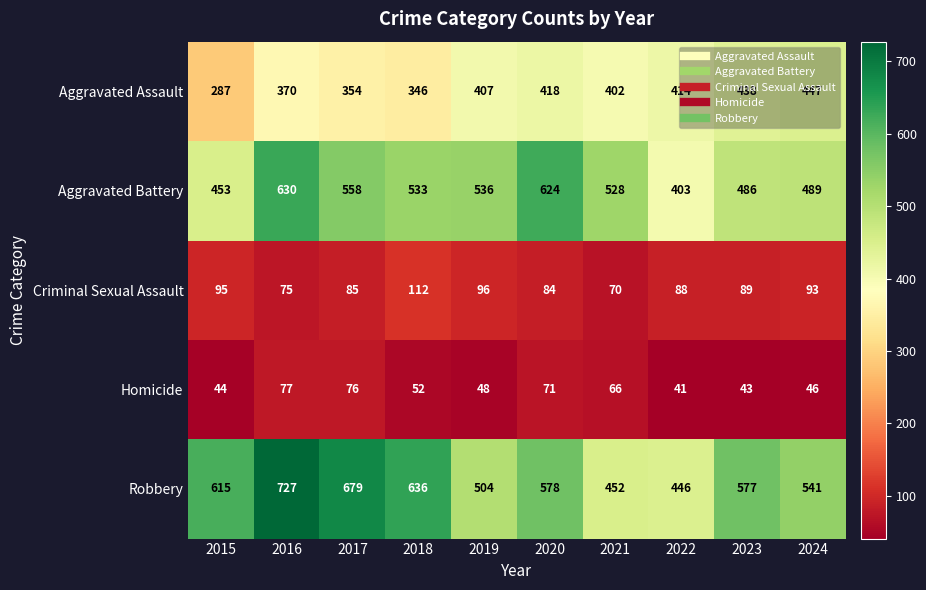

Is it true that Aggravated Assault equals 287 at 2015?

True